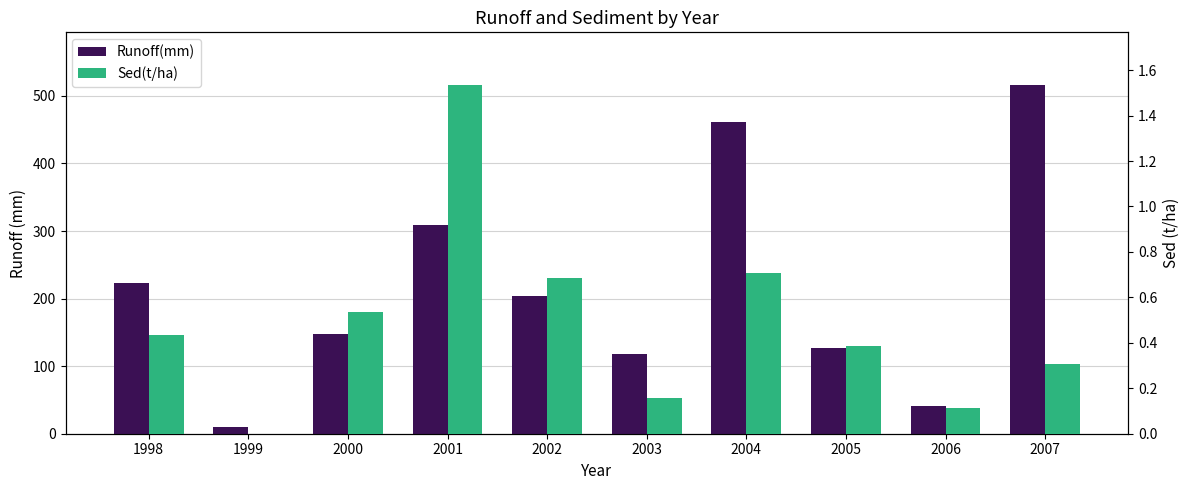

Are the bars horizontal?

No